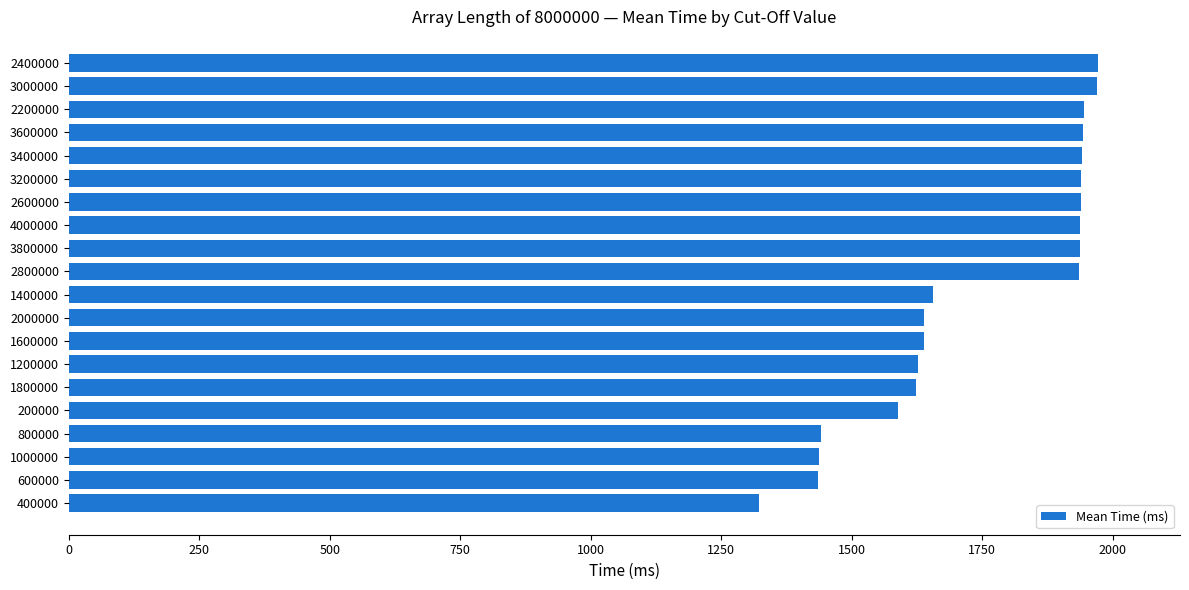

The value at 2600000 is 1938.6. True or false?

True